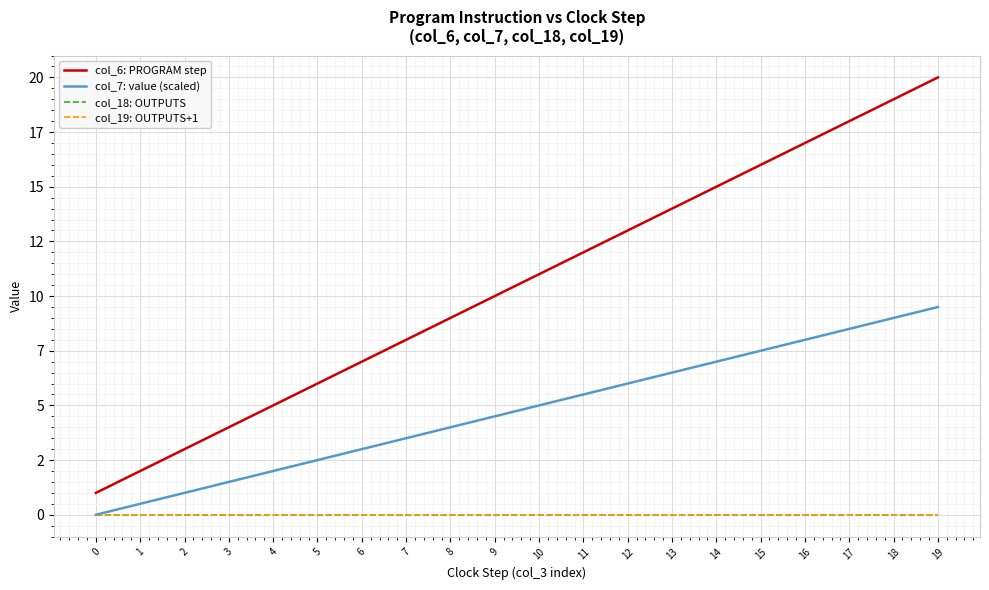

The col_7: value (scaled) series shows 7.5 at 11. True or false?

False